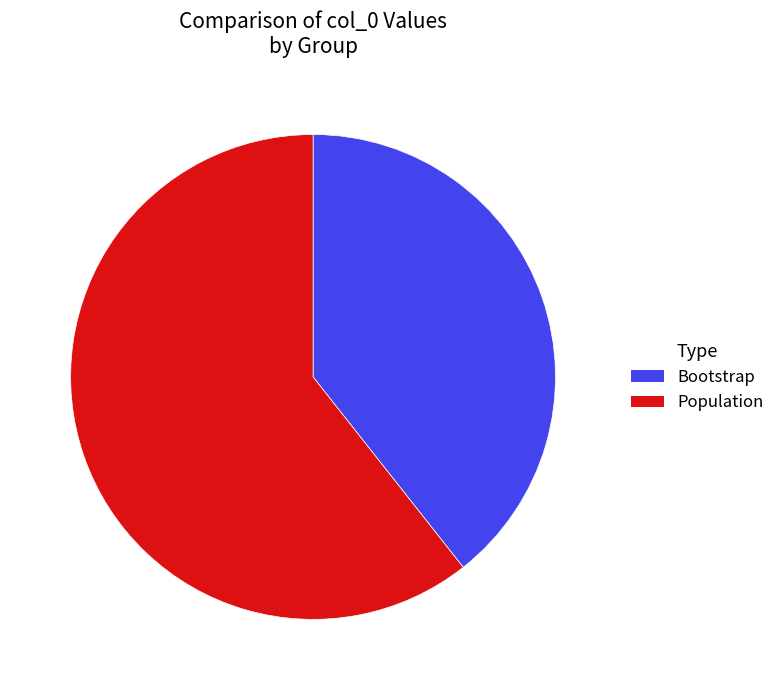

Combined, do Population and Bootstrap account for over 50%?

Yes